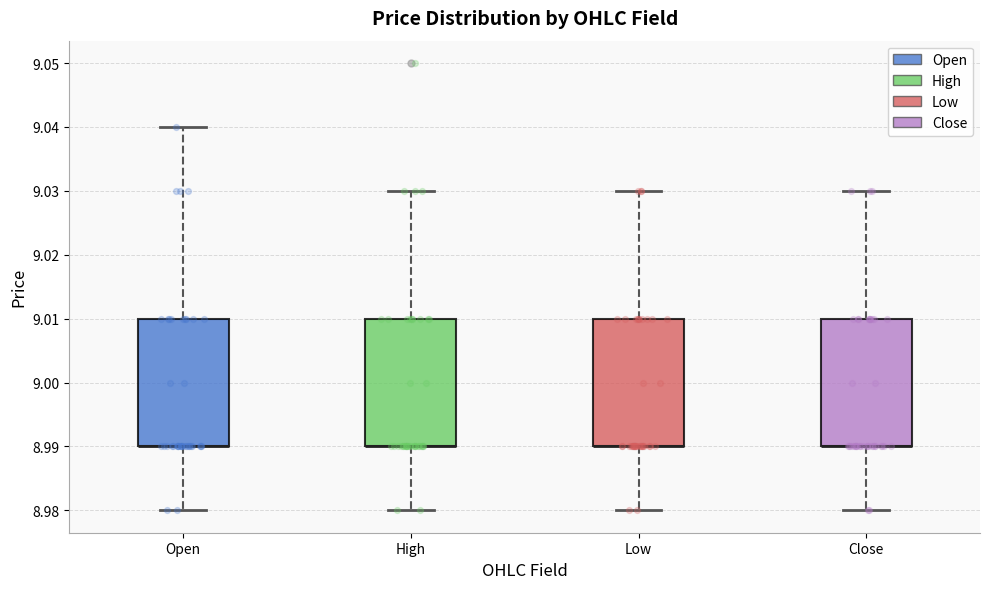

Reading left to right, read every box against the y-axis: the position of its median line, the range the box covers, and the ends of its whiskers. The values are not printed on the chart, so give them approximately, as read against the axis.

Open: median 8.99 (drawn on the box's lower edge), box 8.99 to 9.01, whiskers 8.98 to 9.04
High: median 8.99 (drawn on the box's lower edge), box 8.99 to 9.01, whiskers 8.98 to 9.03
Low: median 8.99 (drawn on the box's lower edge), box 8.99 to 9.01, whiskers 8.98 to 9.03
Close: median 8.99 (drawn on the box's lower edge), box 8.99 to 9.01, whiskers 8.98 to 9.03